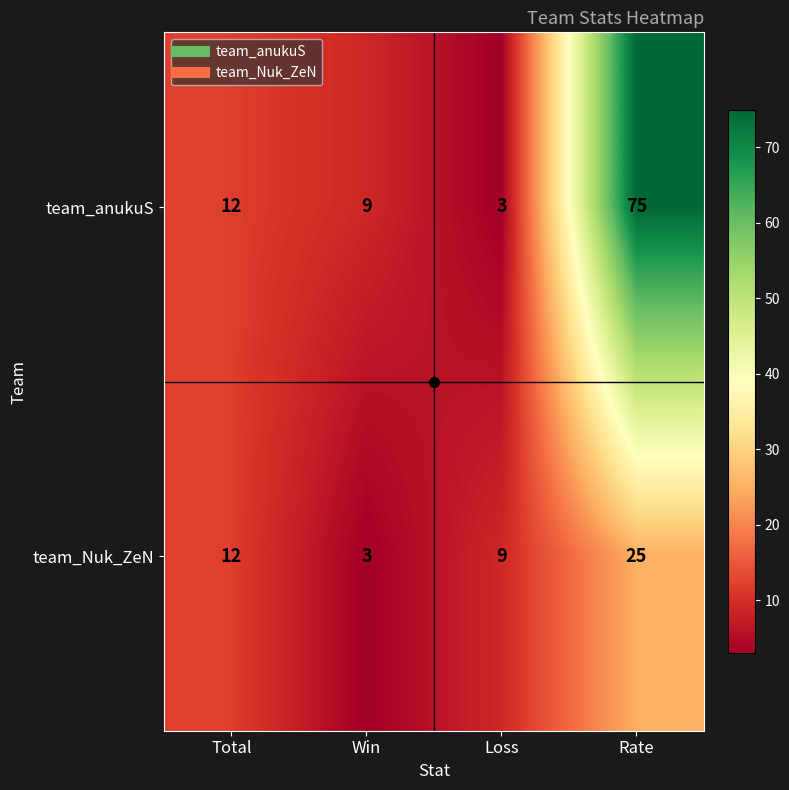

Where is team_Nuk_ZeN nearest to the value 14?

Total